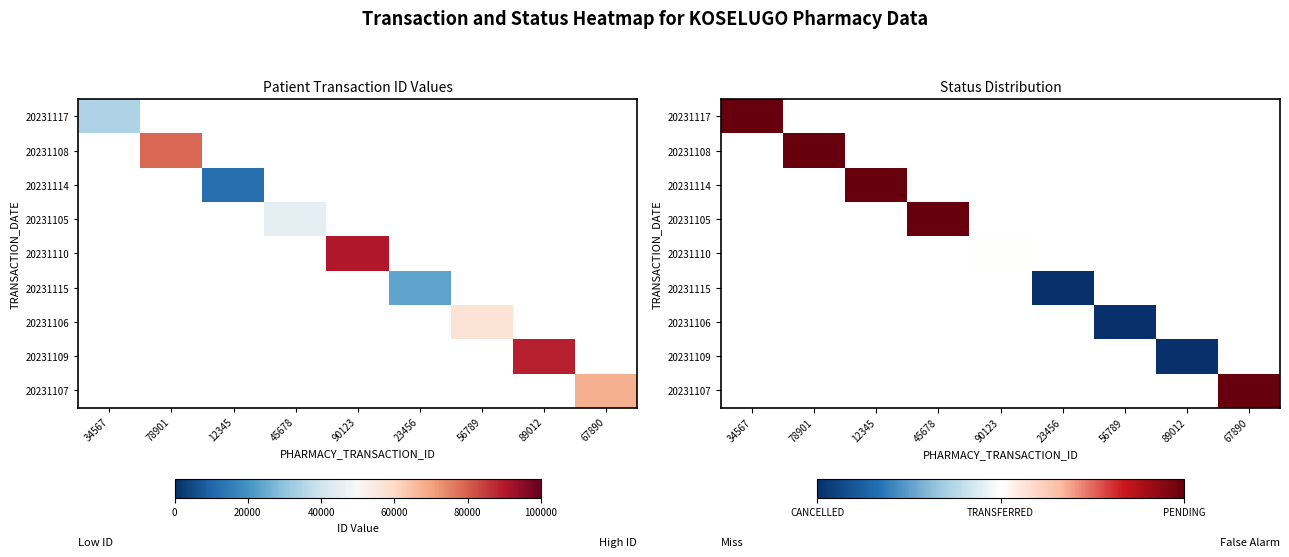

True or false: 20231106 has a value of 0 at 89012.

False